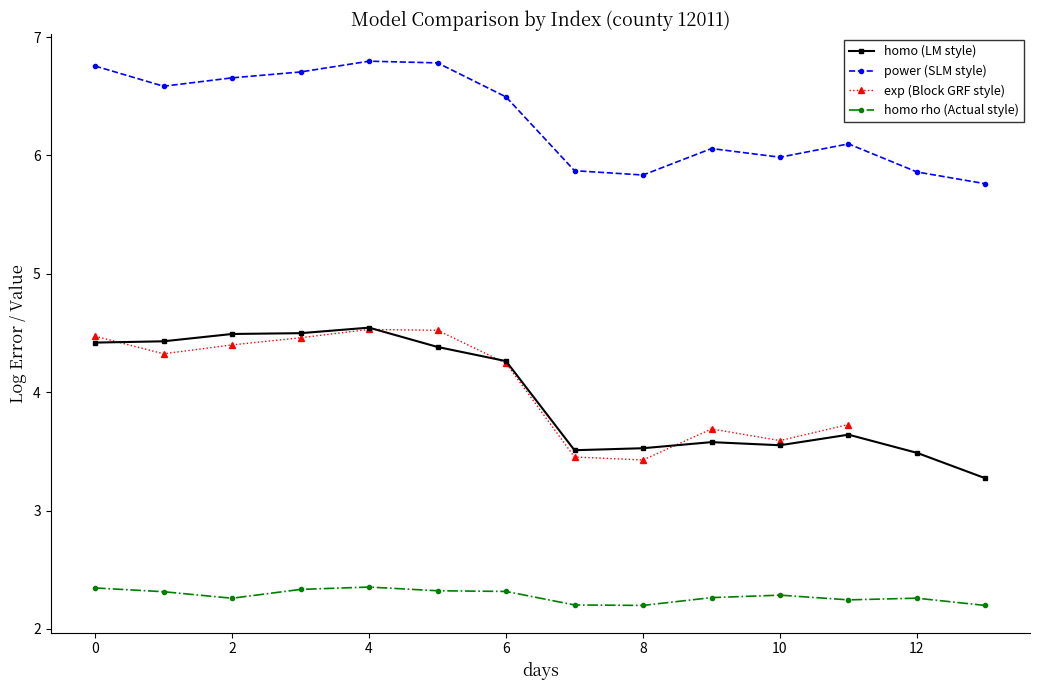

How many intersections are there between homo (LM style) and exp (Block GRF style)?

4